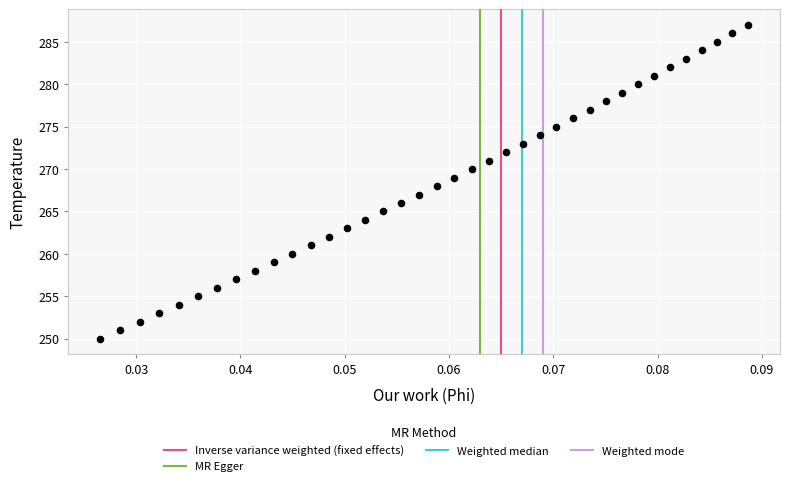

What is the range of Y values (max minus min)?

37